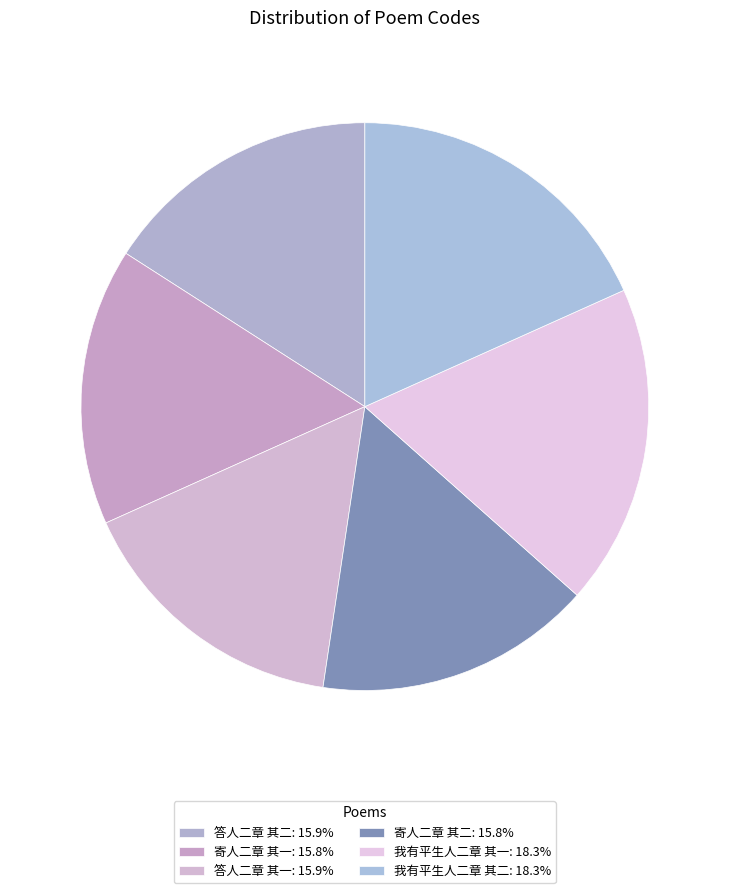

Is 我有平生人二章 其一 the majority of the pie?

No